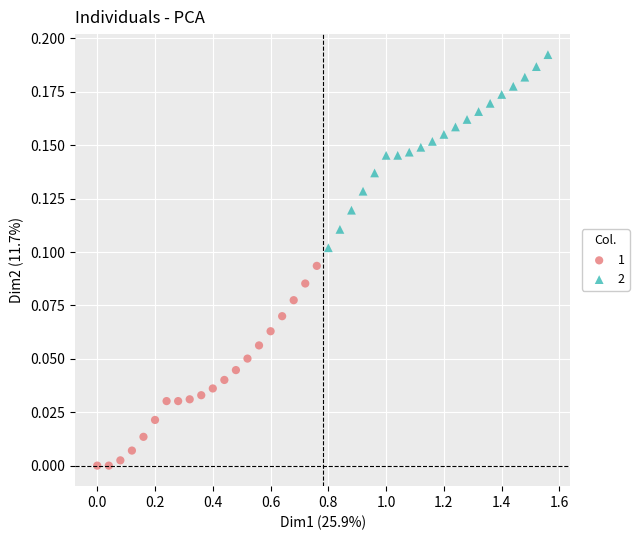

Which series has the widest spread of Y values?

1